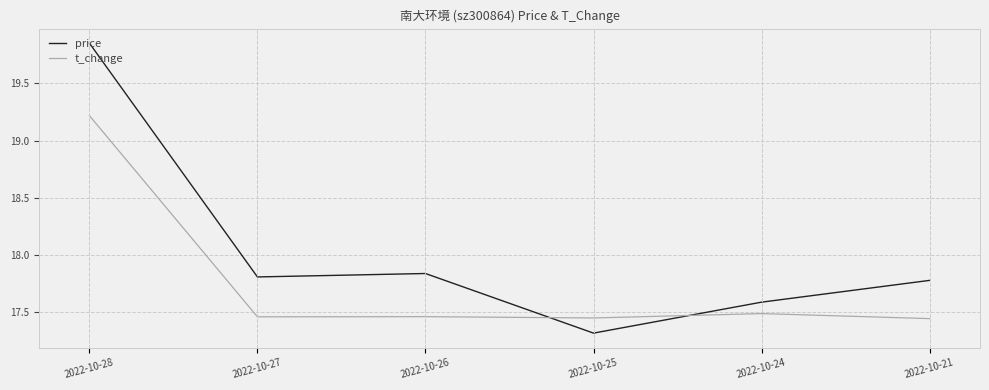

What is the average value of the price series?

18.0